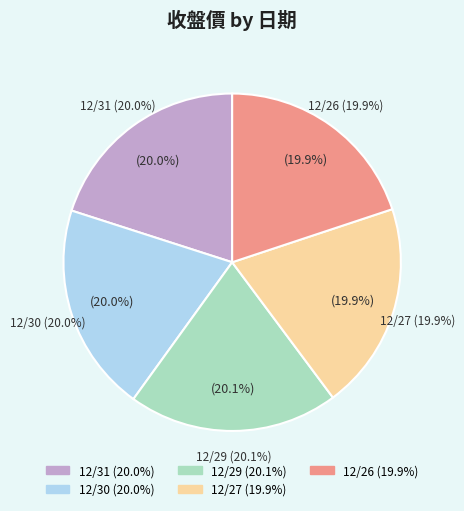

What is the smallest slice in the pie chart?

12/27